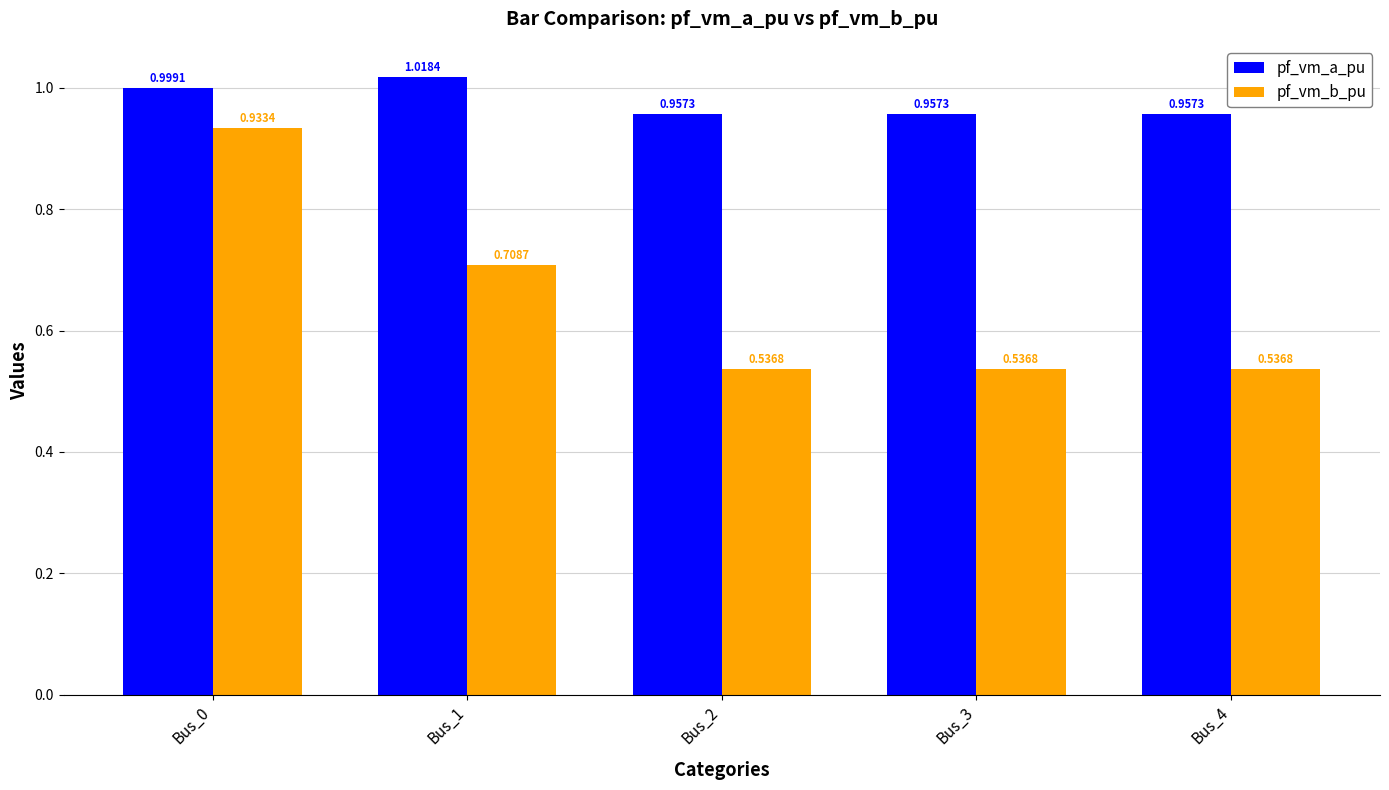

Which series has the widest spread of values?

pf_vm_b_pu